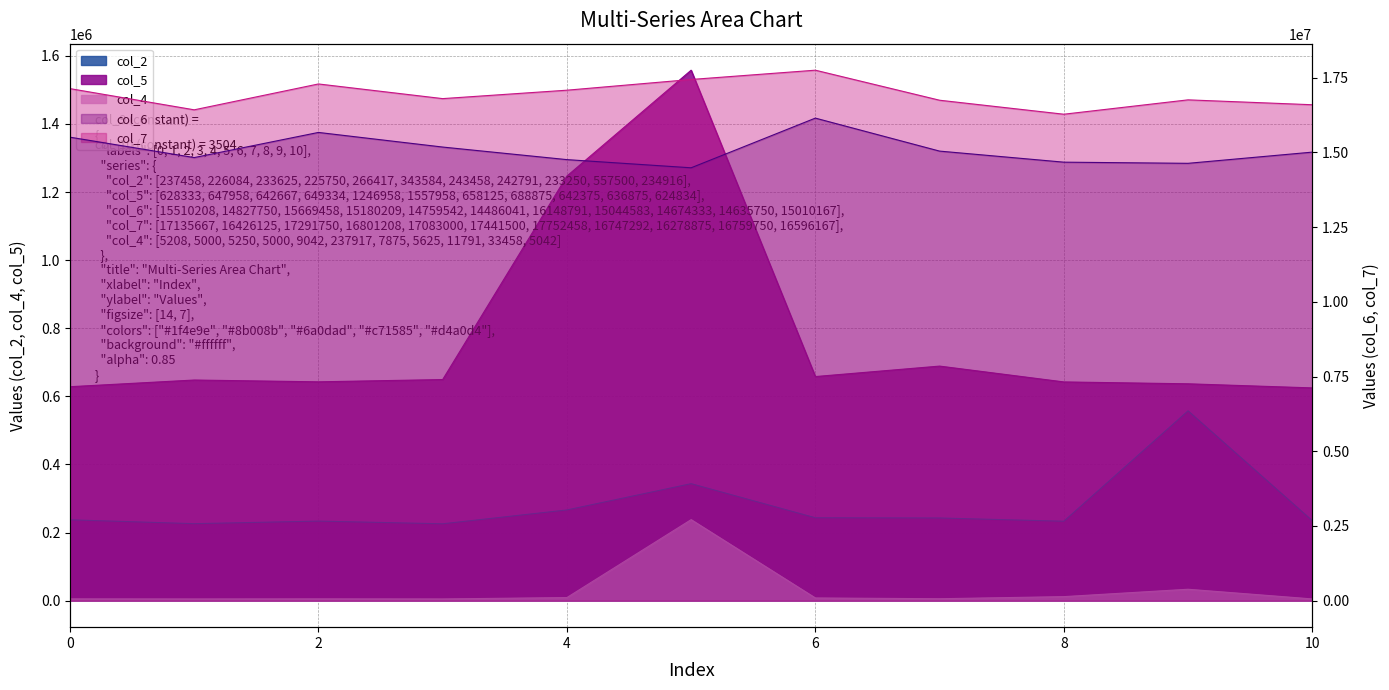

What is the sum of the col_7 values at 9 and 3?

33560958